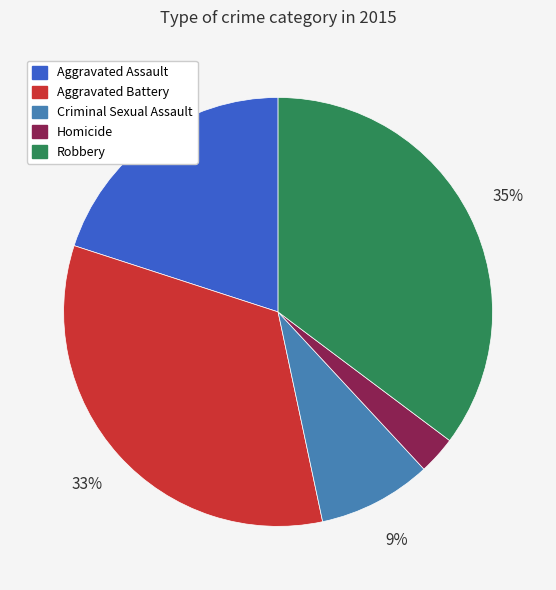

To the nearest percent, what is the difference between the Homicide and Robbery slice percentages?

32%